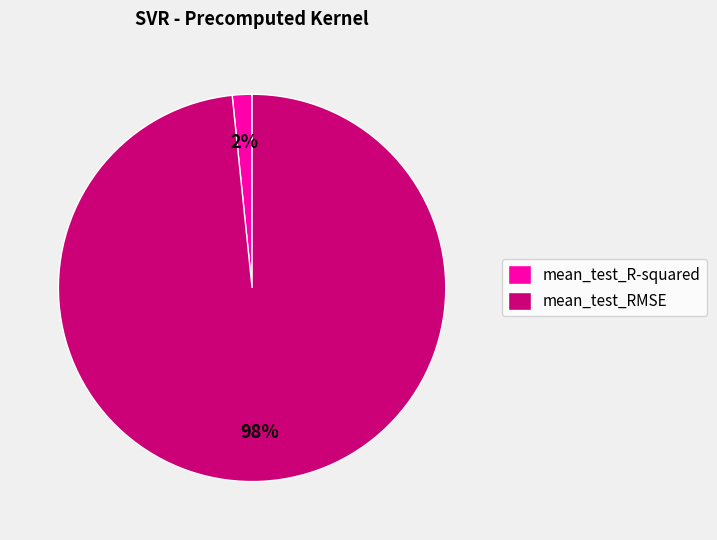

Do mean_test_R-squared and mean_test_RMSE together represent more than half of the pie?

Yes